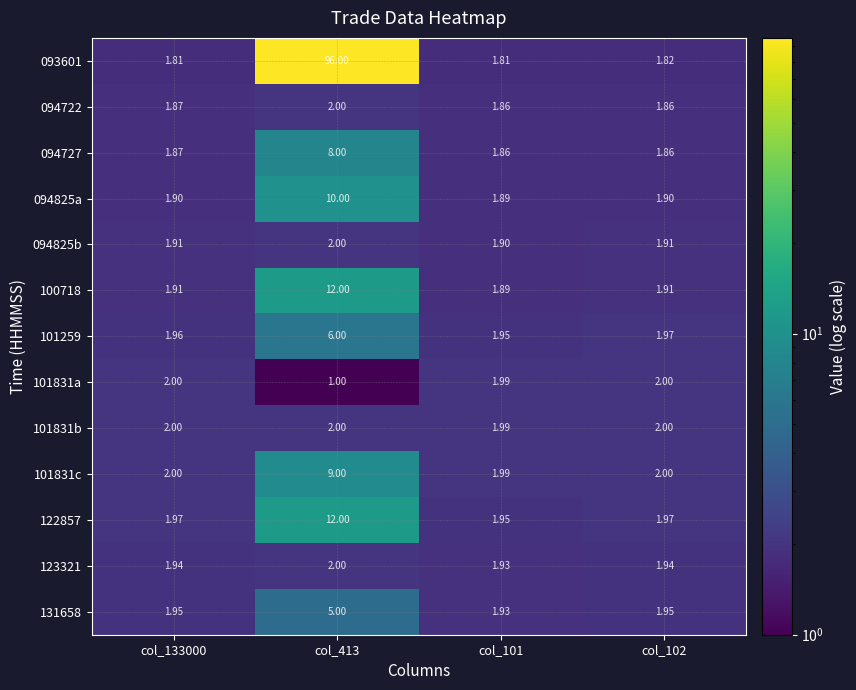

Is the value of 101831a at col_101 greater than the value of 094722 at col_133000?

Yes